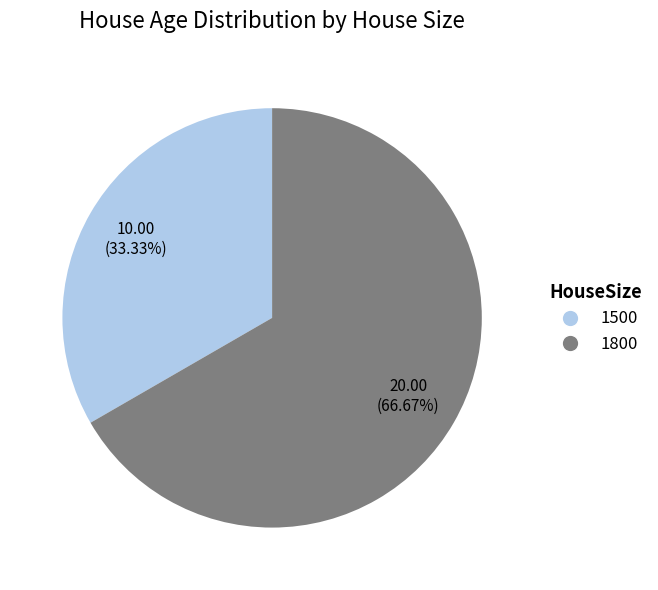

Which category accounts for the majority?

1800